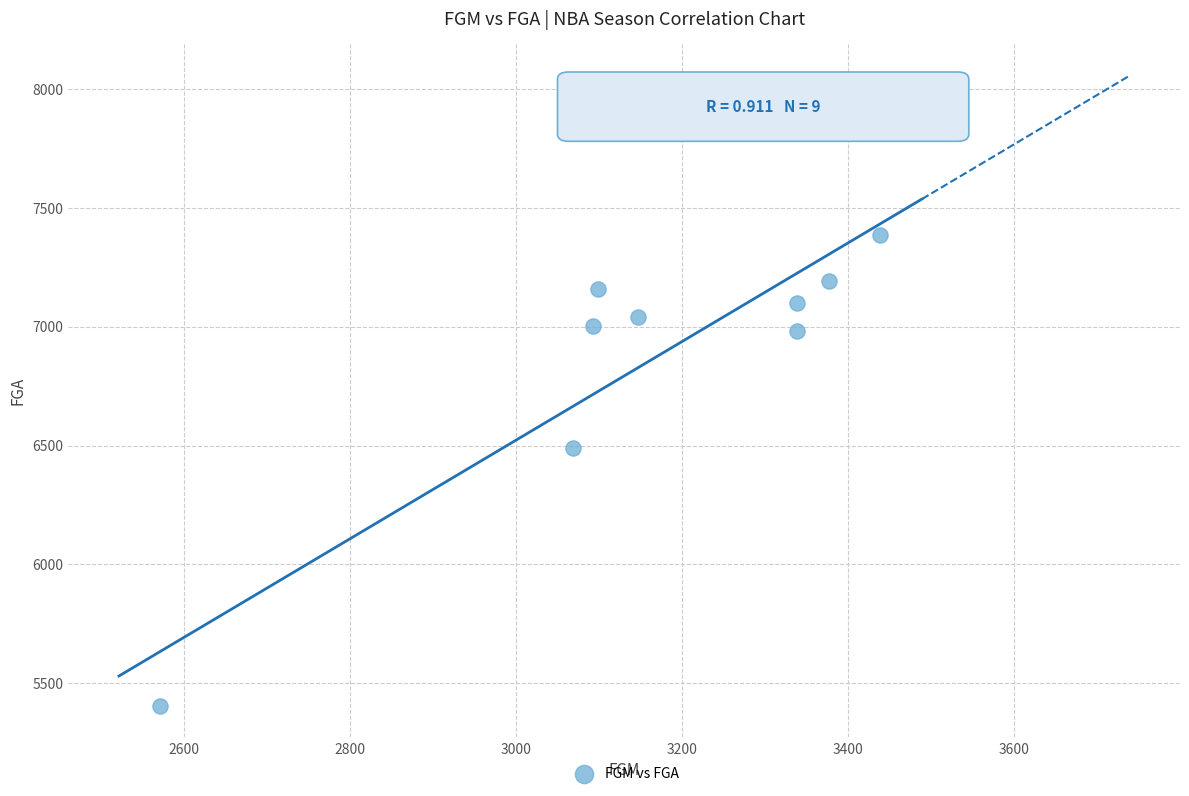

What is the range of Y values (max minus min)?

1980